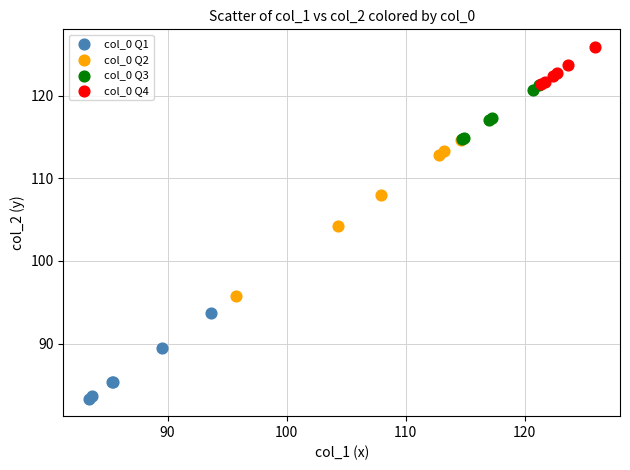

Which series contains the highest Y value?

col_0 Q4